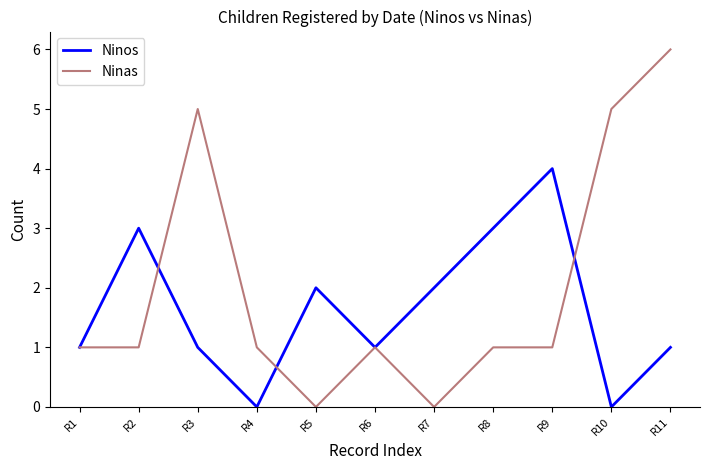

The value of Ninos at R2 is 1. True or false?

False